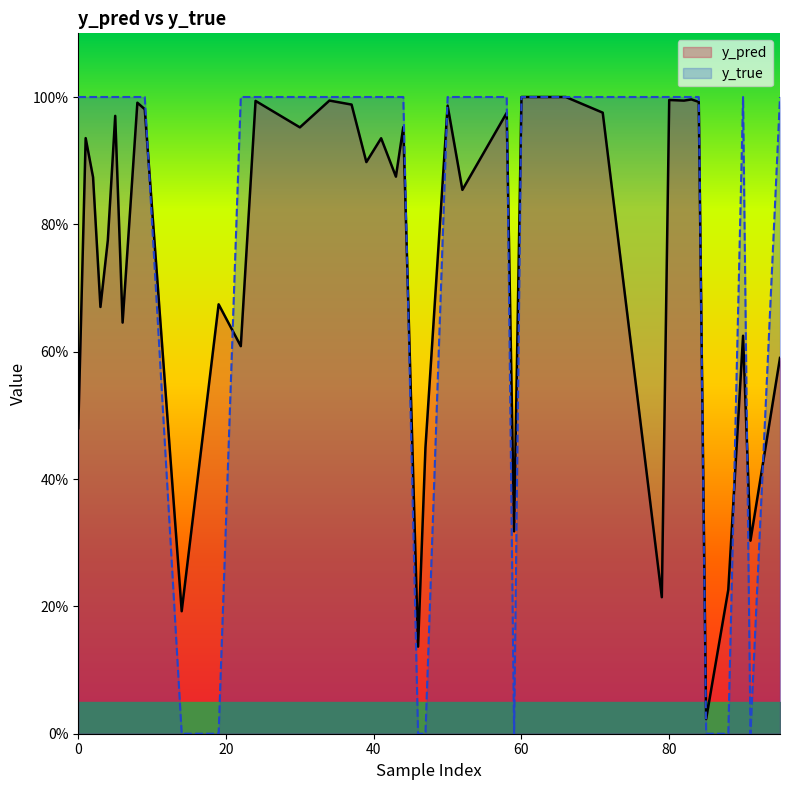

At how many categories does at least one series exceed 0?

40